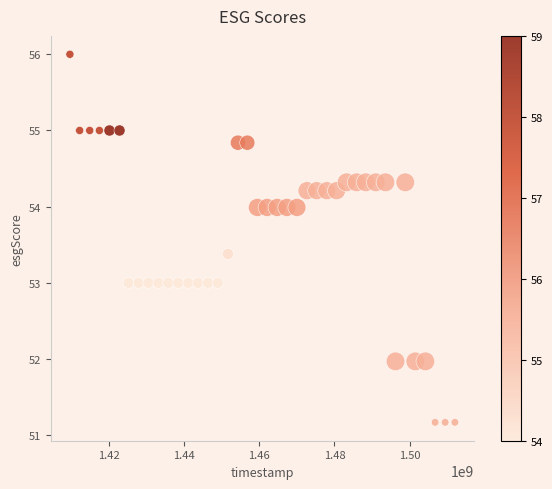

What is the range of X values (max minus min)?

102556800.0